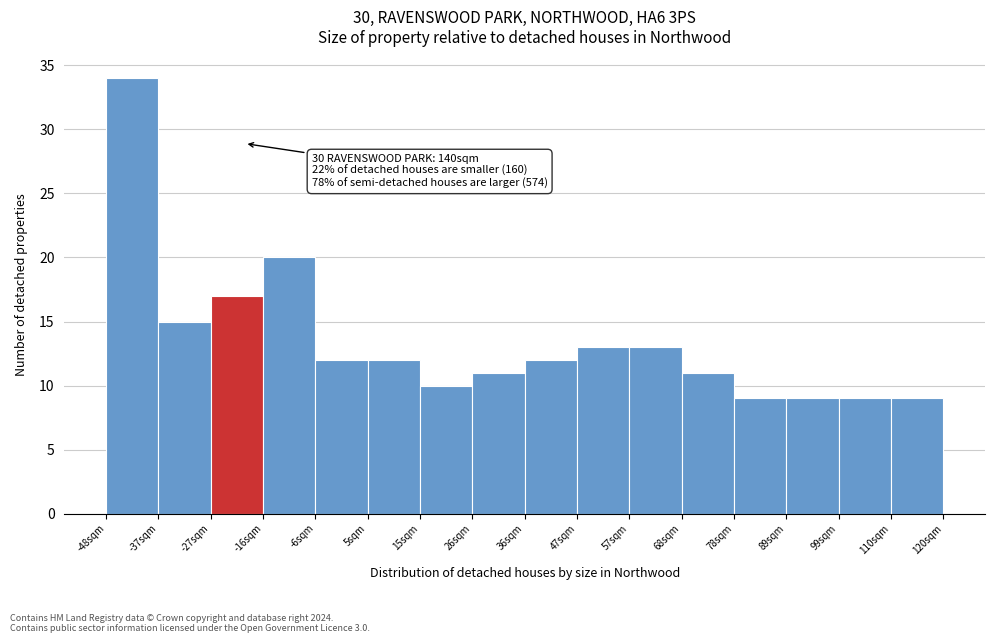

Over which range of the x-axis is the bar tallest?

-48 to -38